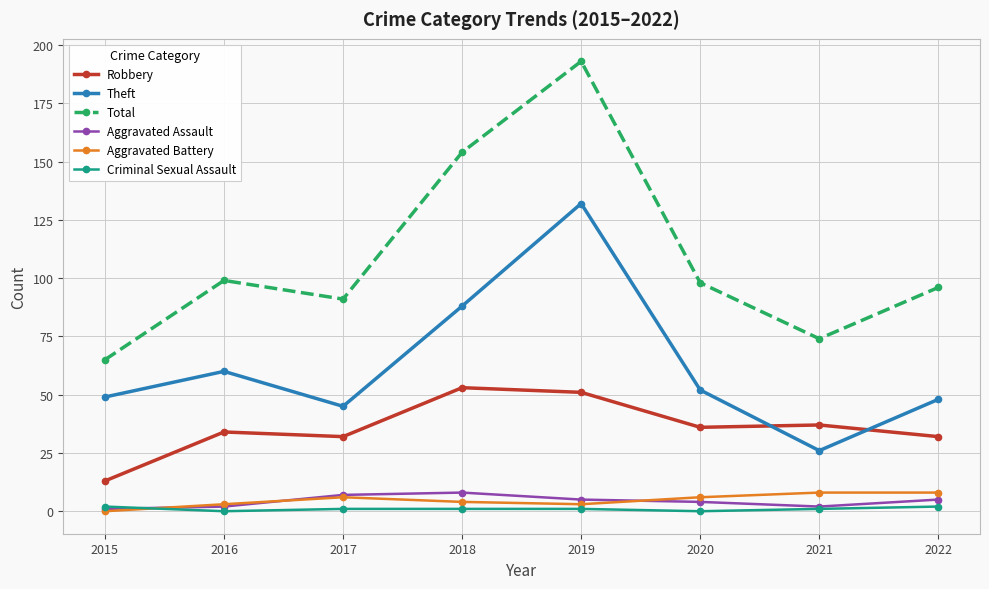

Is the value of Theft at 2019 greater than the value of Aggravated Battery at 2018?

Yes